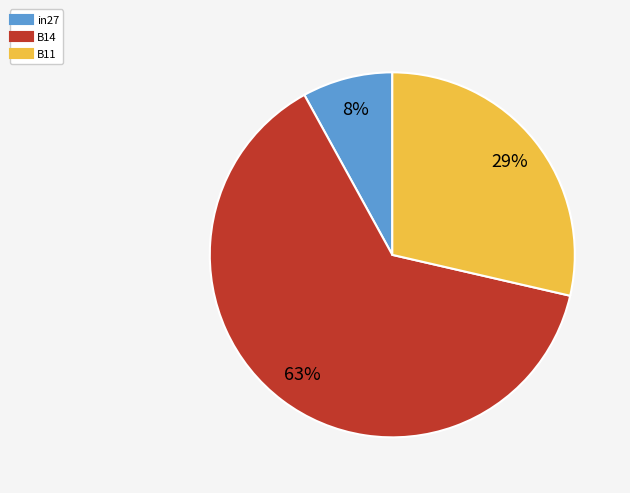

To the nearest percent, what portion does in27 represent?

8%